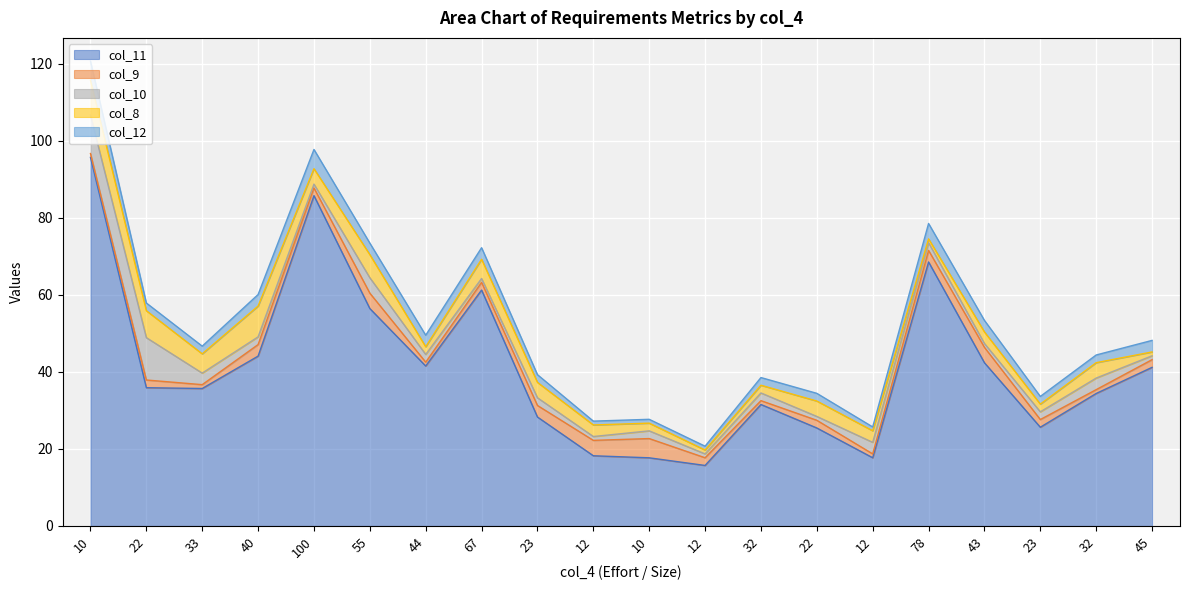

At which label does col_8 first exceed 4?

10